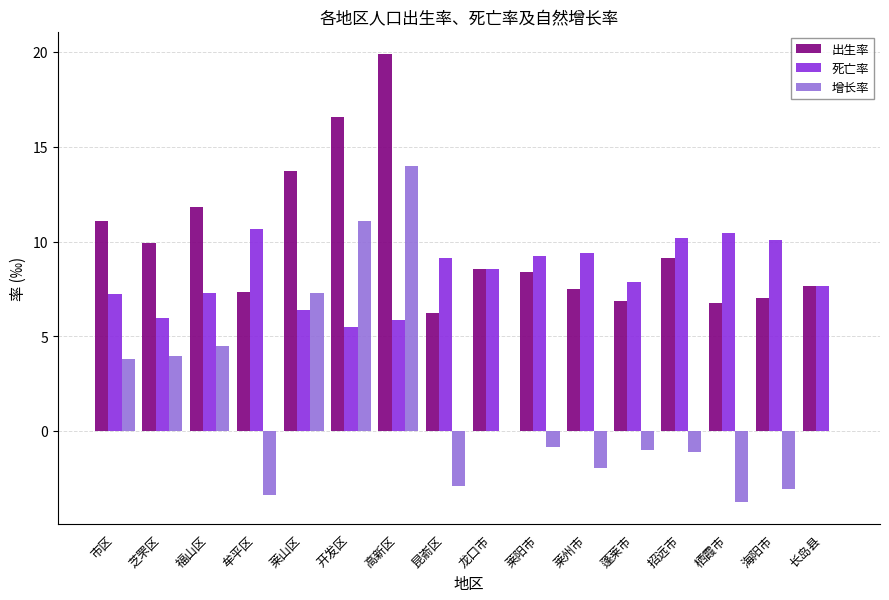

At which label is 增长率 closest to 5?

福山区